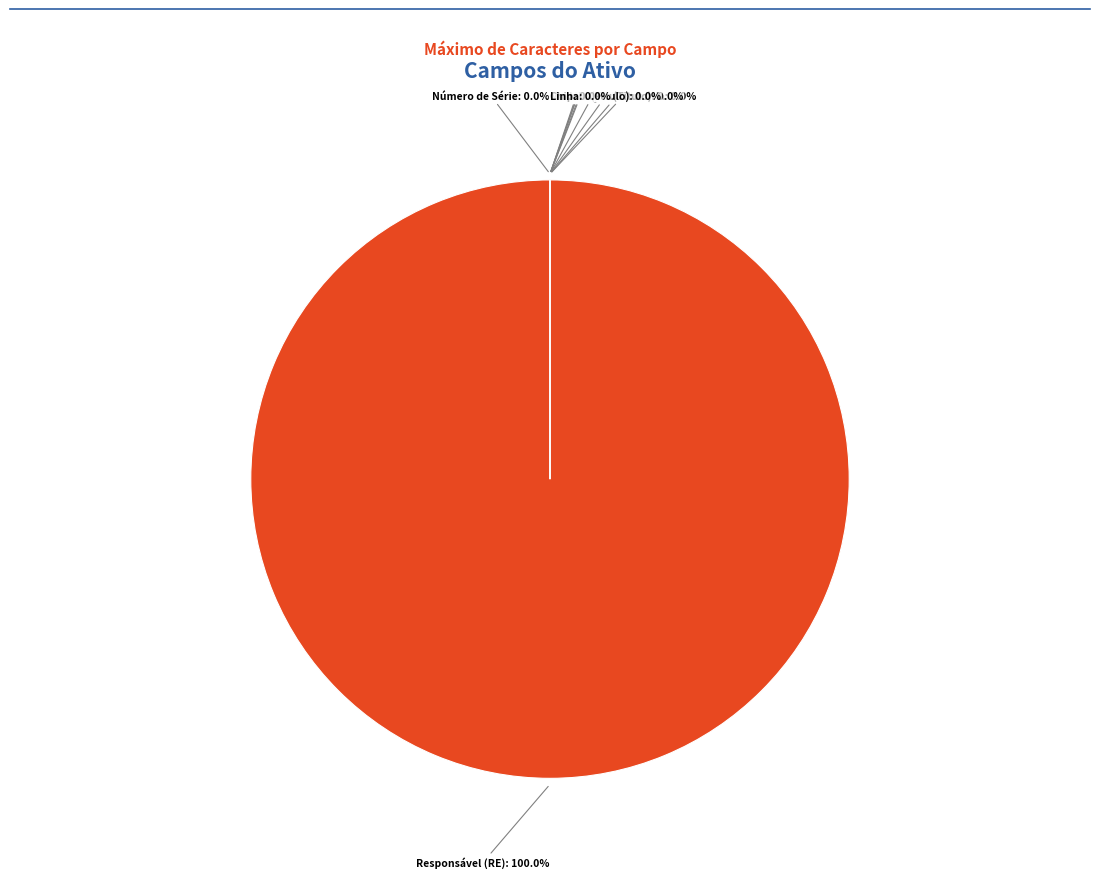

Which has a higher value, Ativo or Hostname?

Ativo